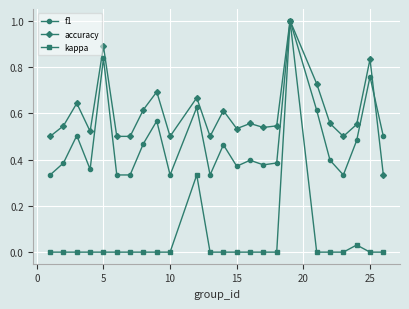

In accuracy, how many points are higher than both neighbors (excluding endpoints)?

8